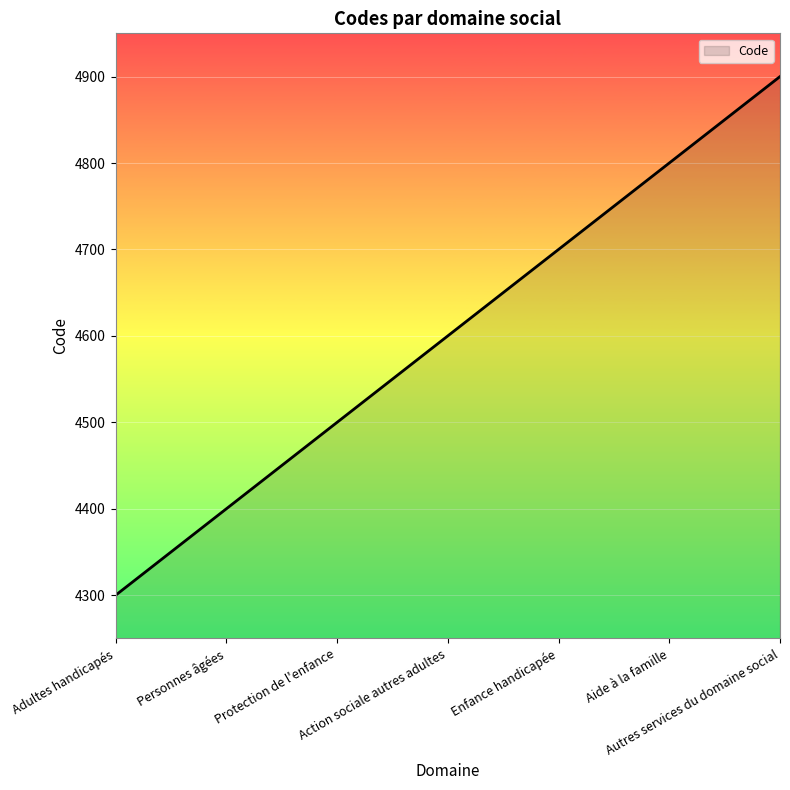

Rank the categories by value from lowest to highest.

Adultes handicapés, Personnes âgées, Protection de l'enfance, Action sociale autres adultes, Enfance handicapée, Aide à la famille, Autres services du domaine social